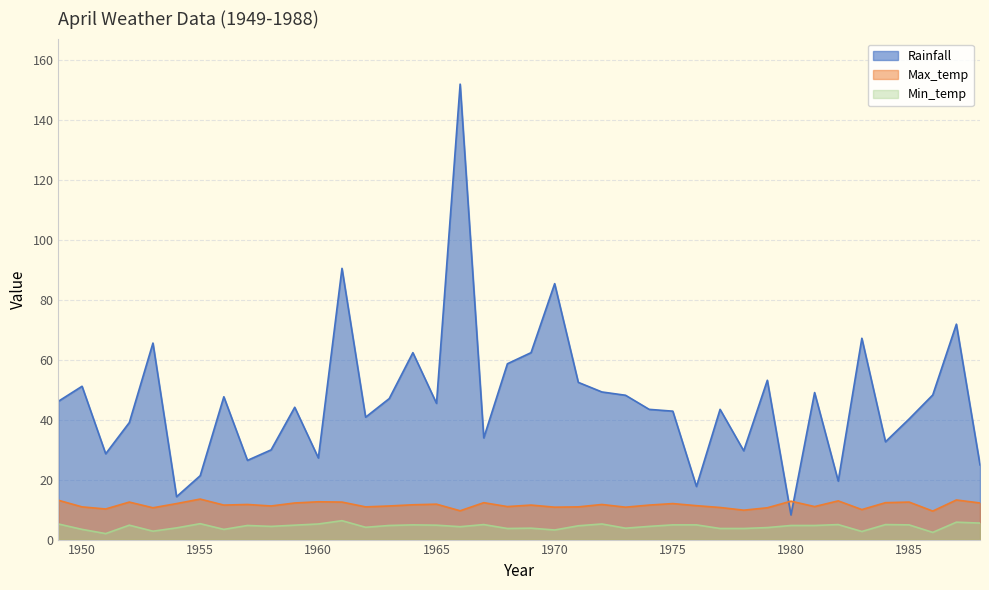

What is the average value of the Min_temp series?

4.4